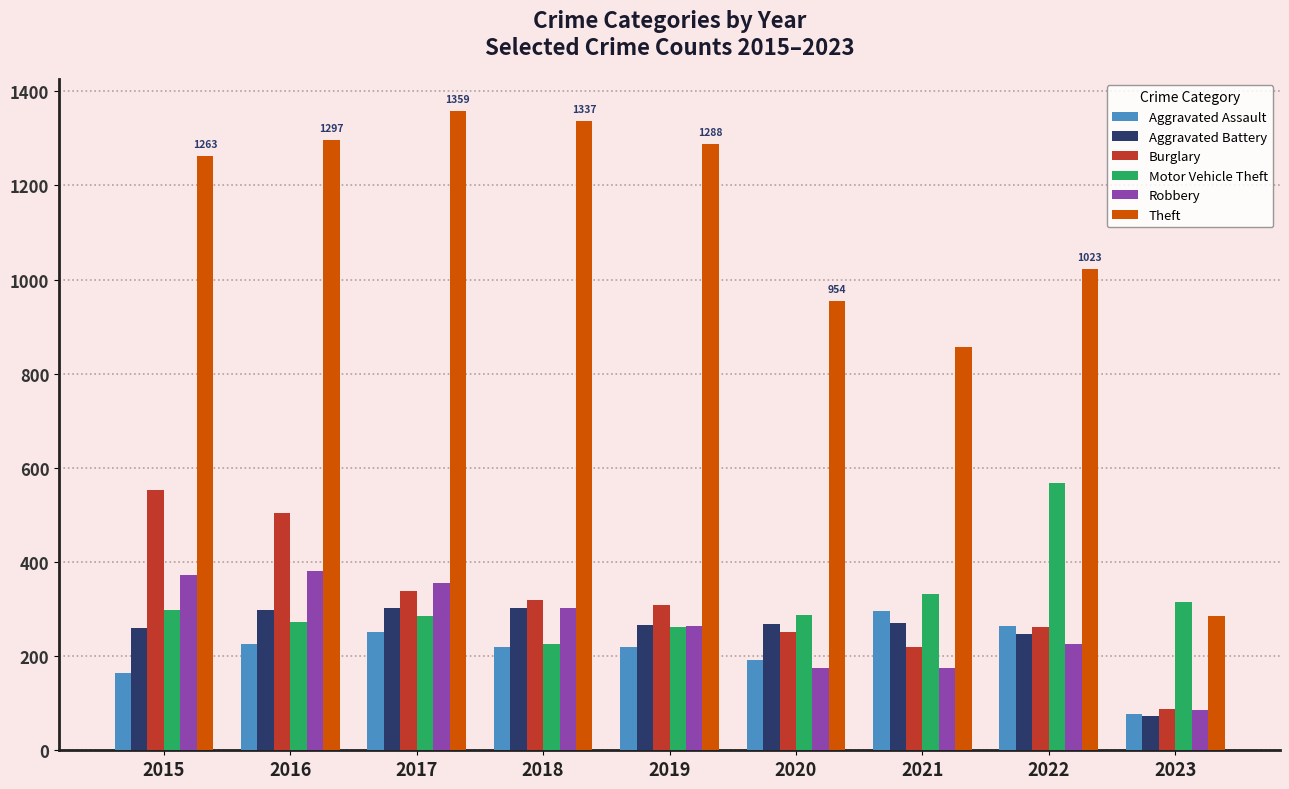

What value does the Aggravated Battery series have at 2015, to the nearest 50?

250